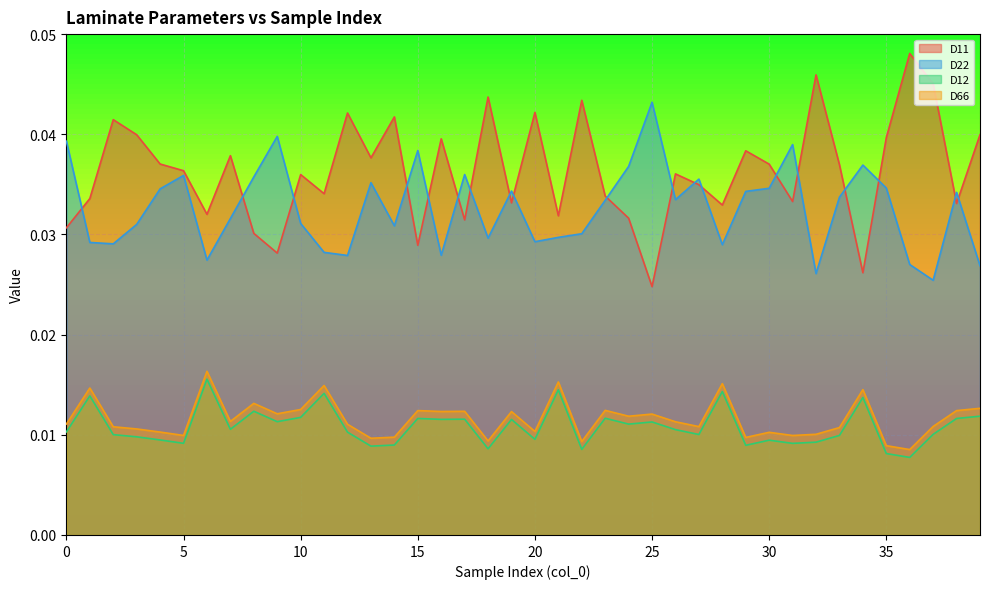

At 5, list the series in order from smallest to largest.

D12, D66, D22, D11